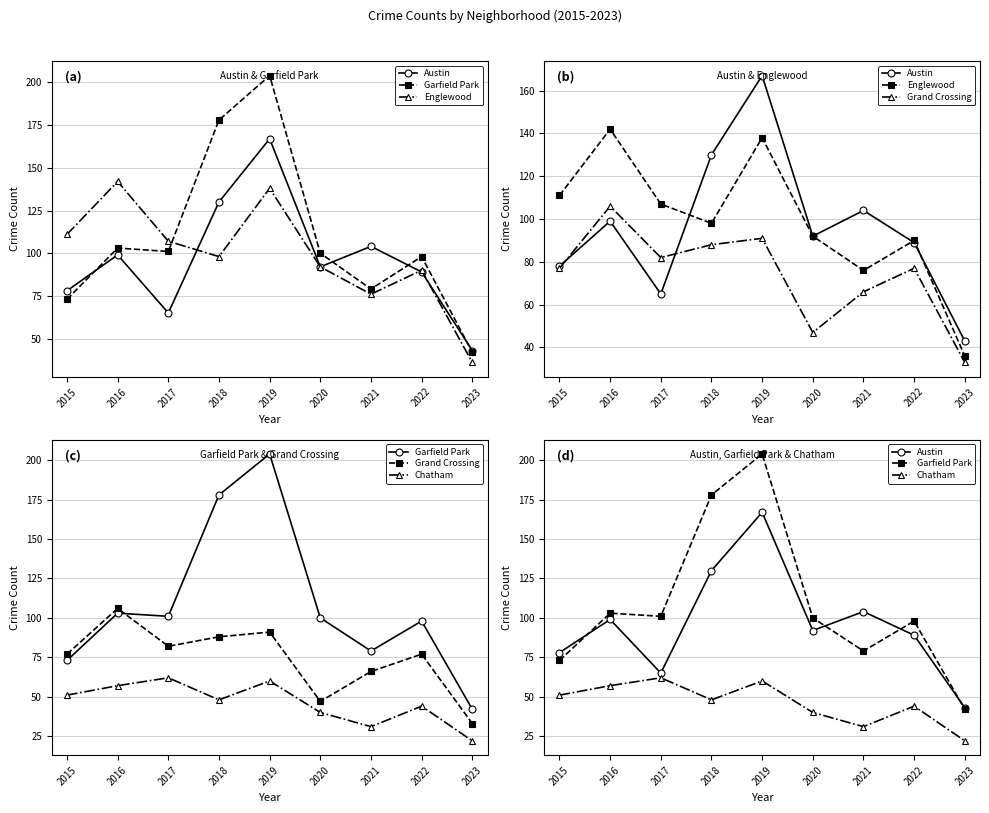

Rank the categories by Englewood value from highest to lowest.

2016, 2019, 2015, 2017, 2018, 2020, 2022, 2021, 2023